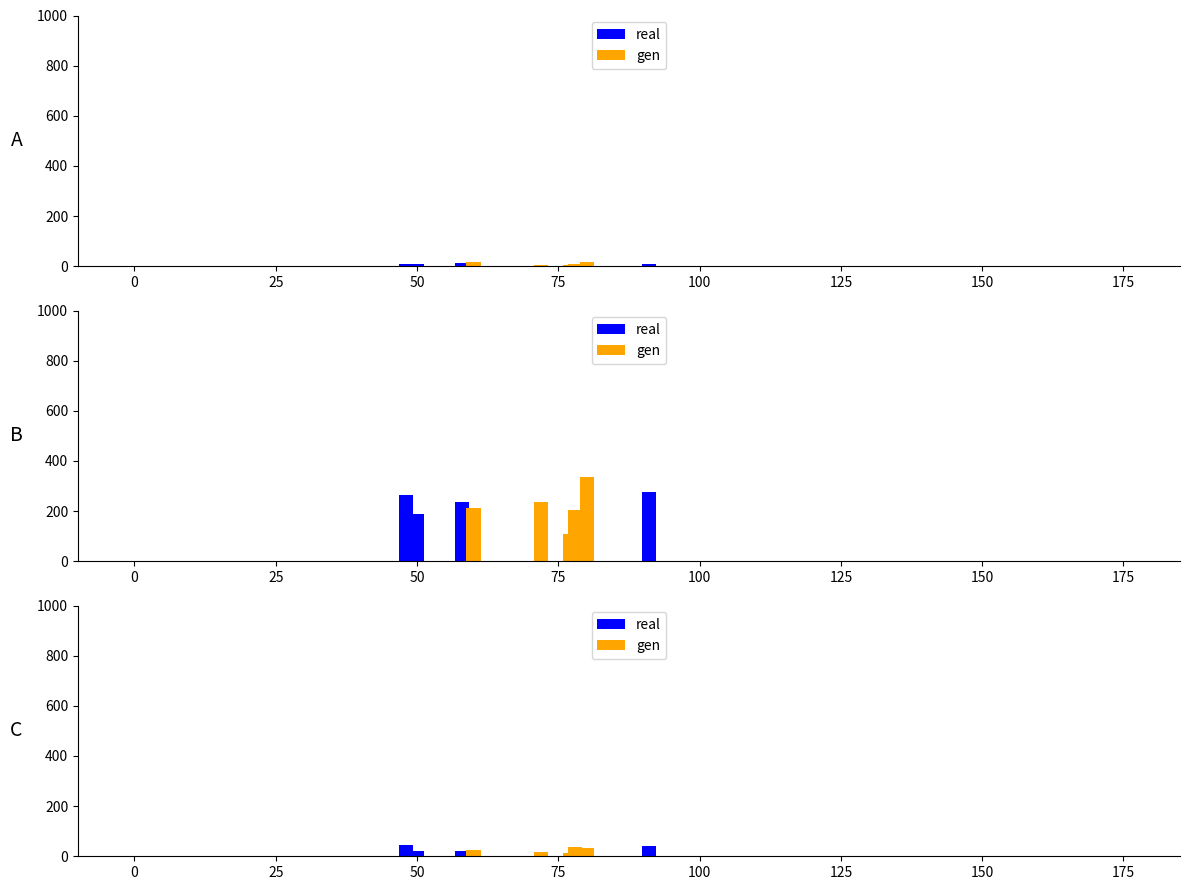

Which series has the largest range (max minus min)?

gen